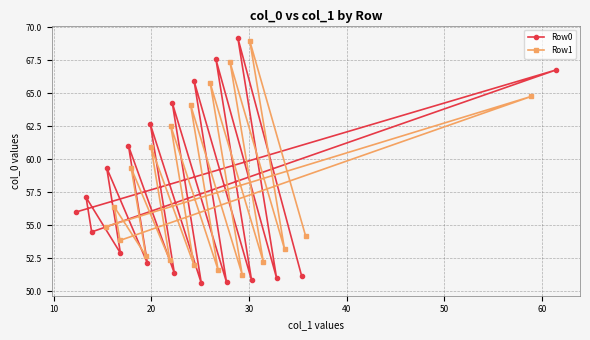

What is the highest value of the Row0 series?

69.2